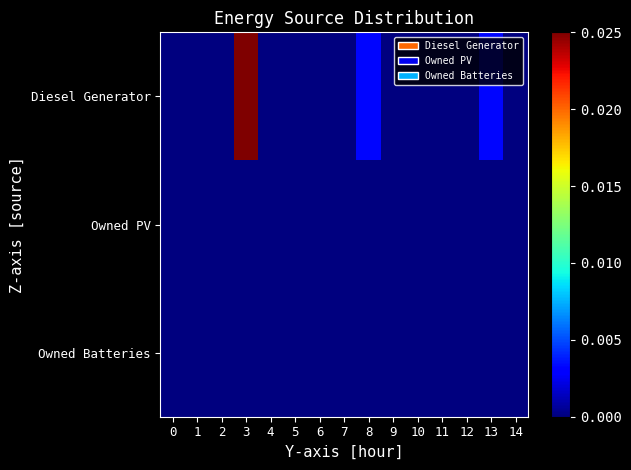

Rank the series by their maximum value, from highest to lowest.

Diesel Generator, Owned PV, Owned Batteries